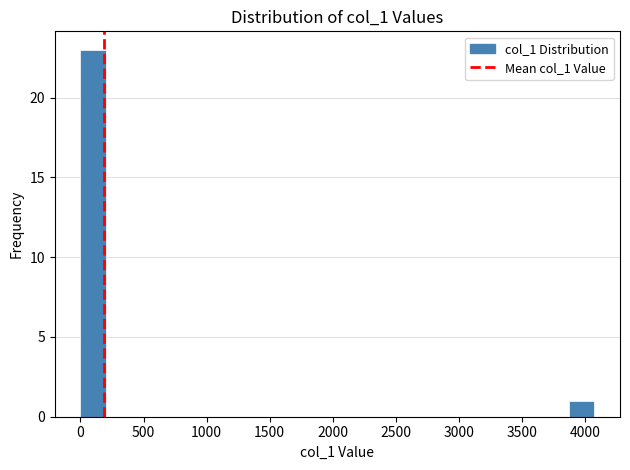

Reading left to right, list every bar in this chart as the range it spans on the x-axis followed by its height. Neither the bar edges nor the heights are printed on the chart, so give them approximately, as read against the axes.

0 to 200: 23
200 to 400: 0
400 to 600: 0
600 to 800: 0
800 to 1000: 0
1000 to 1200: 0
1200 to 1450: 0
1450 to 1650: 0
1650 to 1850: 0
1850 to 2050: 0
2050 to 2250: 0
2250 to 2450: 0
2450 to 2650: 0
2650 to 2850: 0
2850 to 3050: 0
3050 to 3250: 0
3250 to 3450: 0
3450 to 3650: 0
3650 to 3850: 0
3850 to 4100: 1